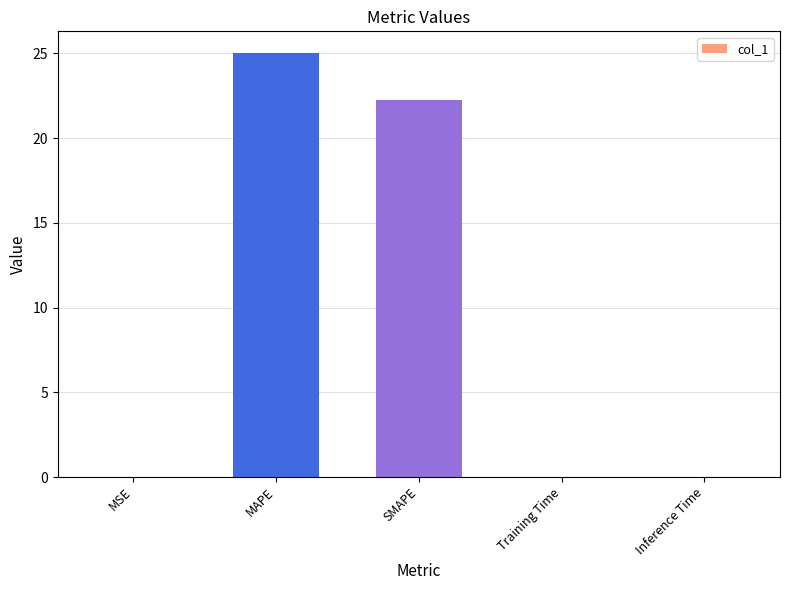

The value at SMAPE is 22.3. True or false?

True